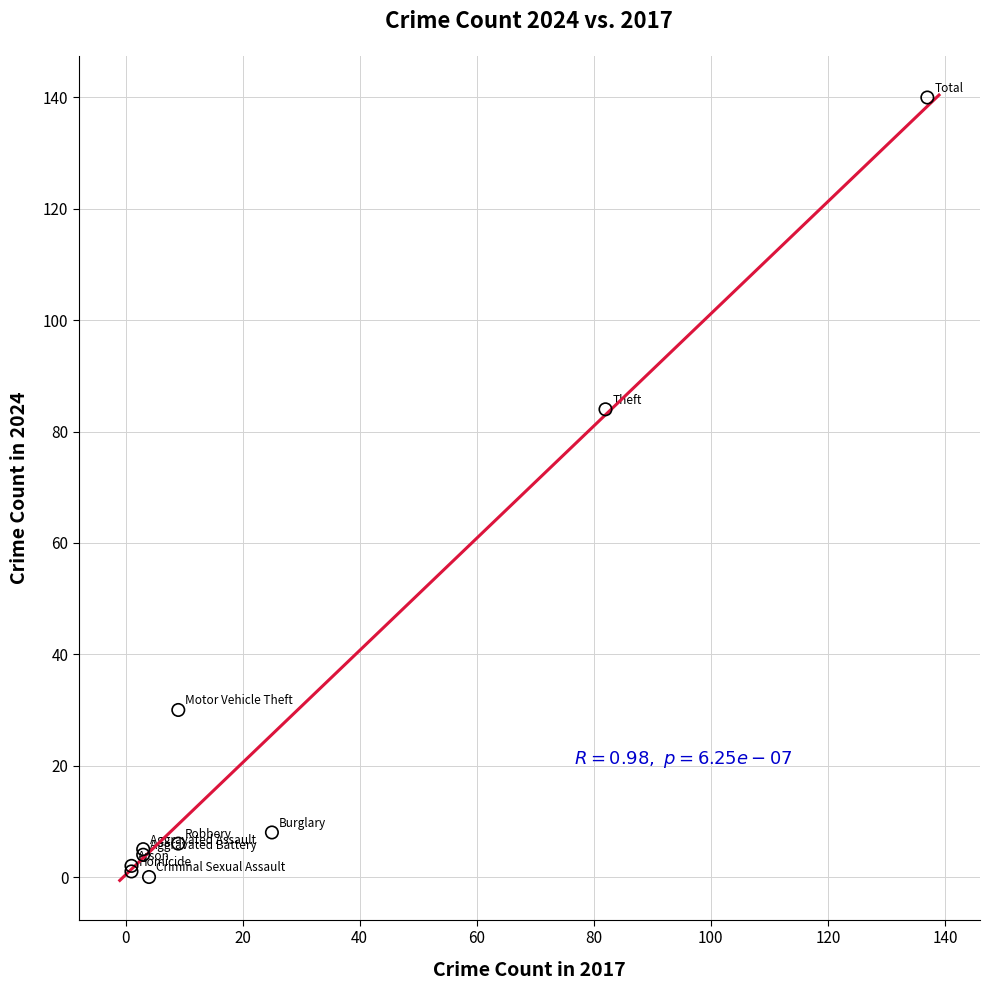

What Y value in the scatter plot is closest to 70?

84